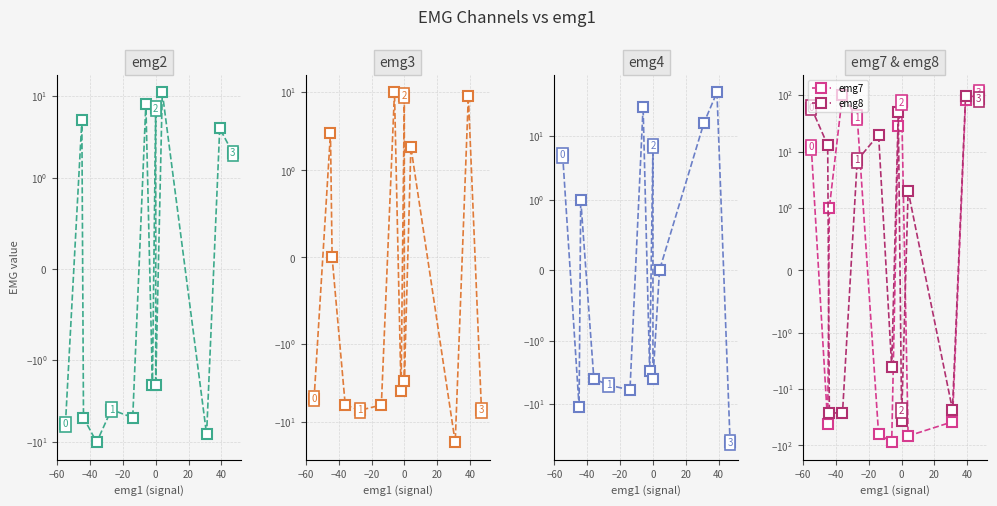

Which series has the largest total across all categories?

emg7